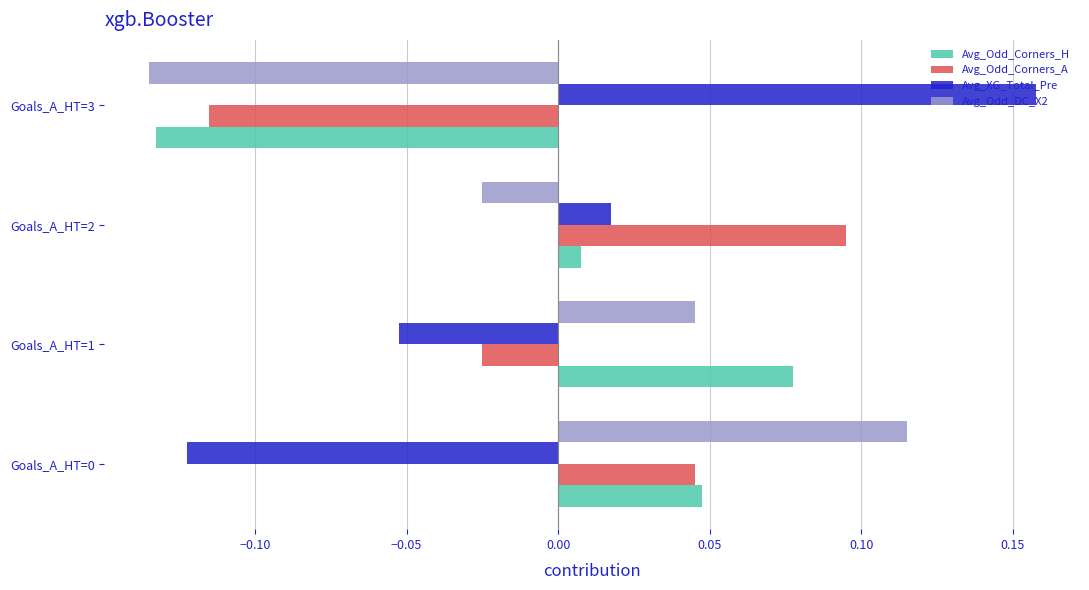

At how many categories does at least one series exceed 0?

4